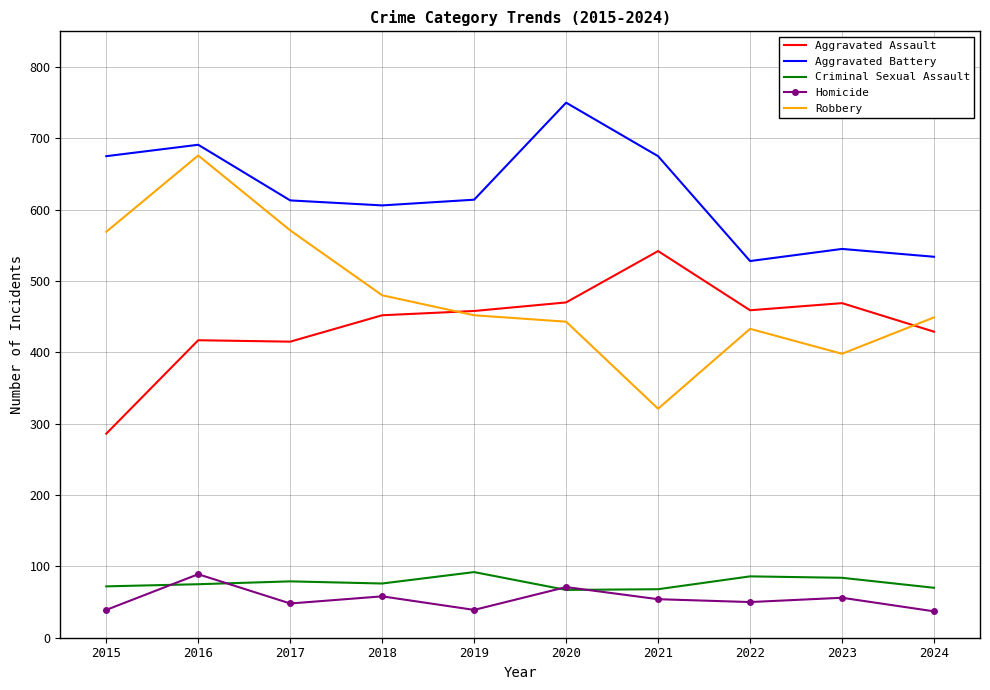

Which series has the largest total across all categories?

Aggravated Battery